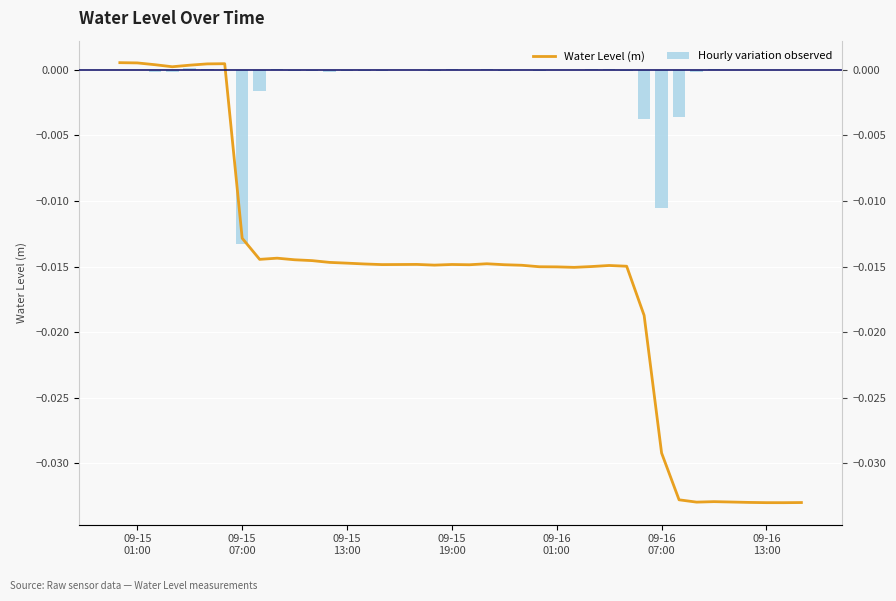

How many positive values does the Water Level (m) series have?

7